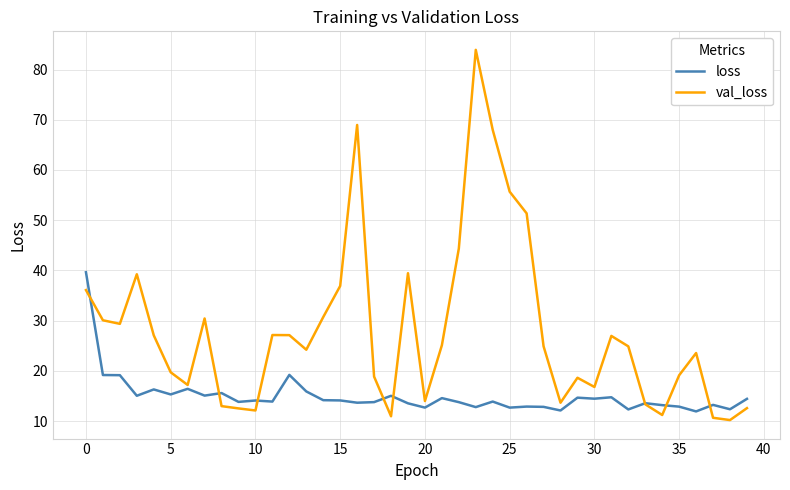

Rank the series by their average value, from highest to lowest.

val_loss, loss